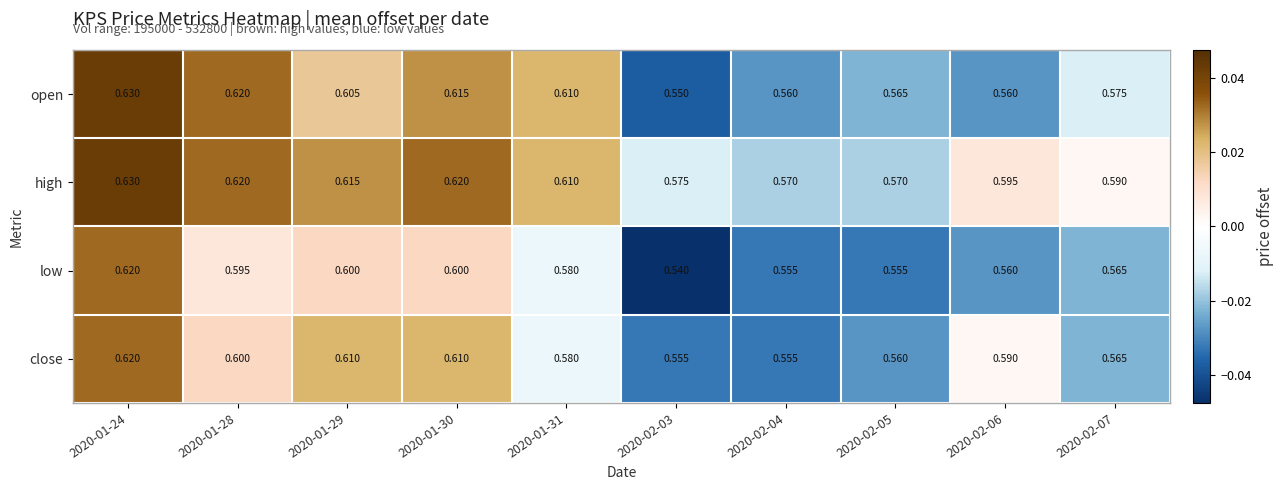

Rank the series by their average value, from highest to lowest.

high, open, close, low